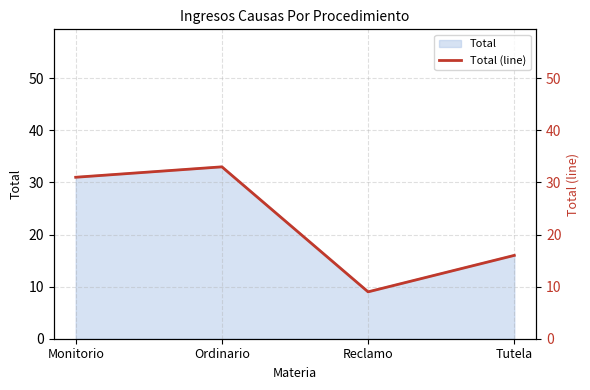

True or false: the data has more than 1 interior local peaks.

False